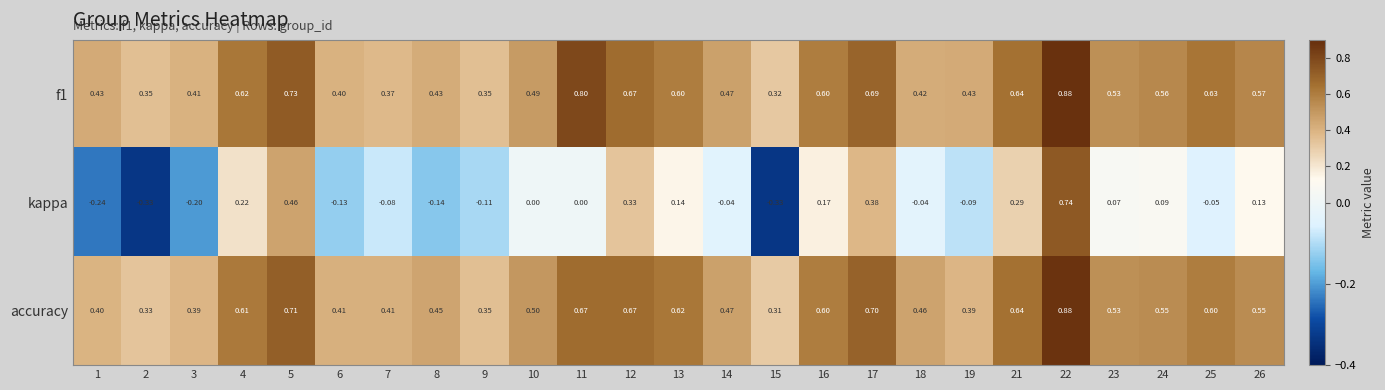

Which series has the largest range (max minus min)?

kappa